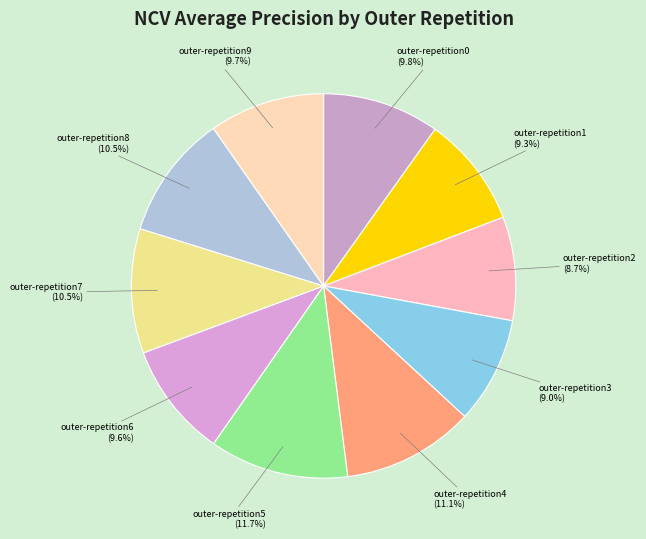

What percentage is NOT represented by outer-repetition4?

88.9%